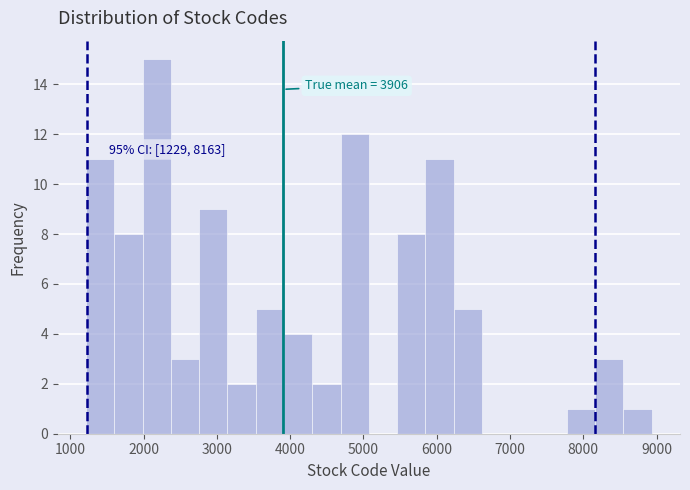

Read against the x-axis, roughly where is the centre of the tallest bar?

2200